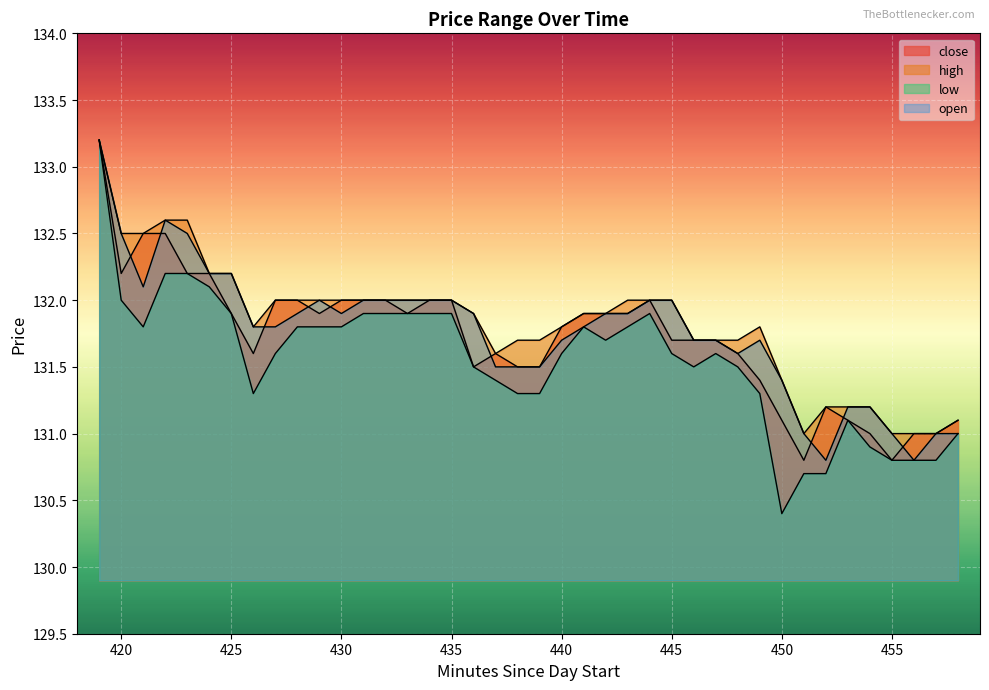

True or false: close and low intersect in this chart.

False